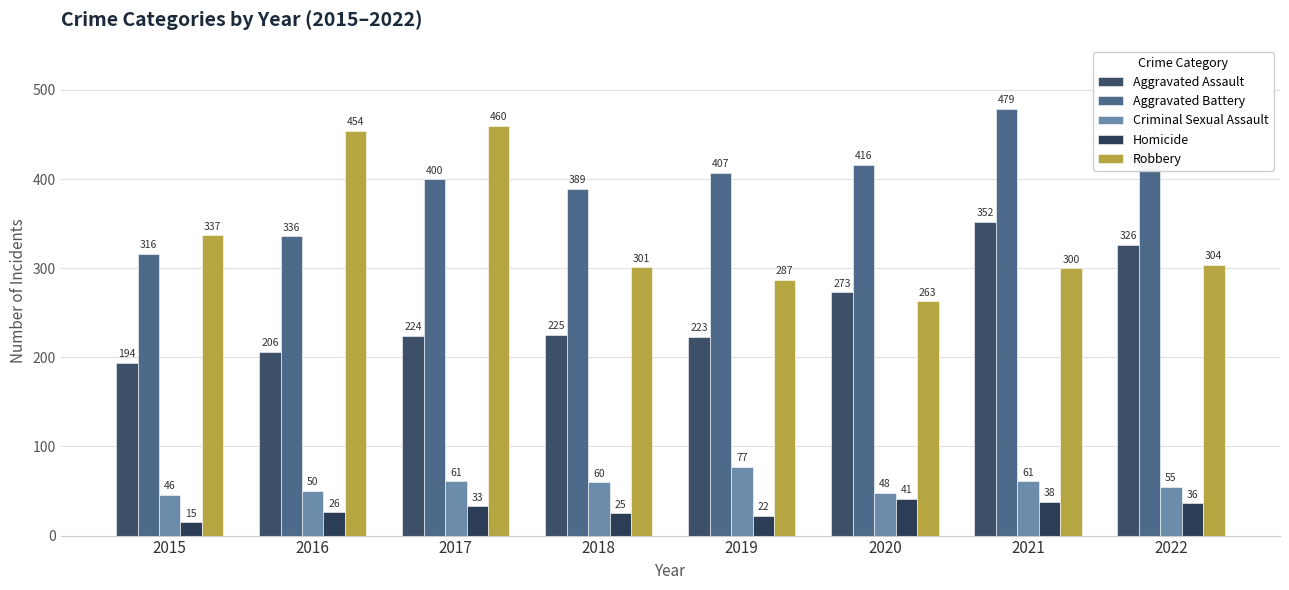

What is the total value across all series at 2017?

1178